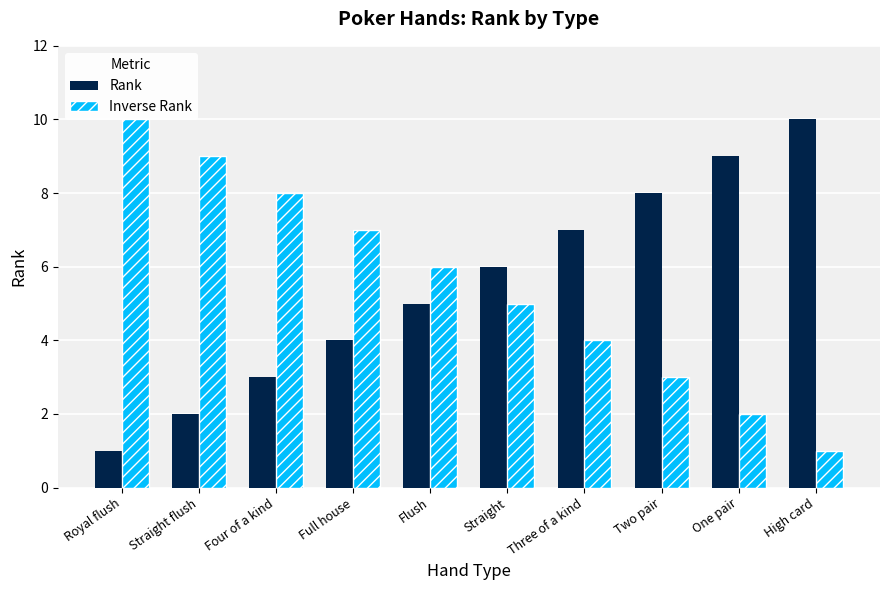

Reading left to right, what are all the values shown in this chart?

Rank: 1	2	3	4	5	6	7	8	9	10
Inverse Rank: 10	9	8	7	6	5	4	3	2	1